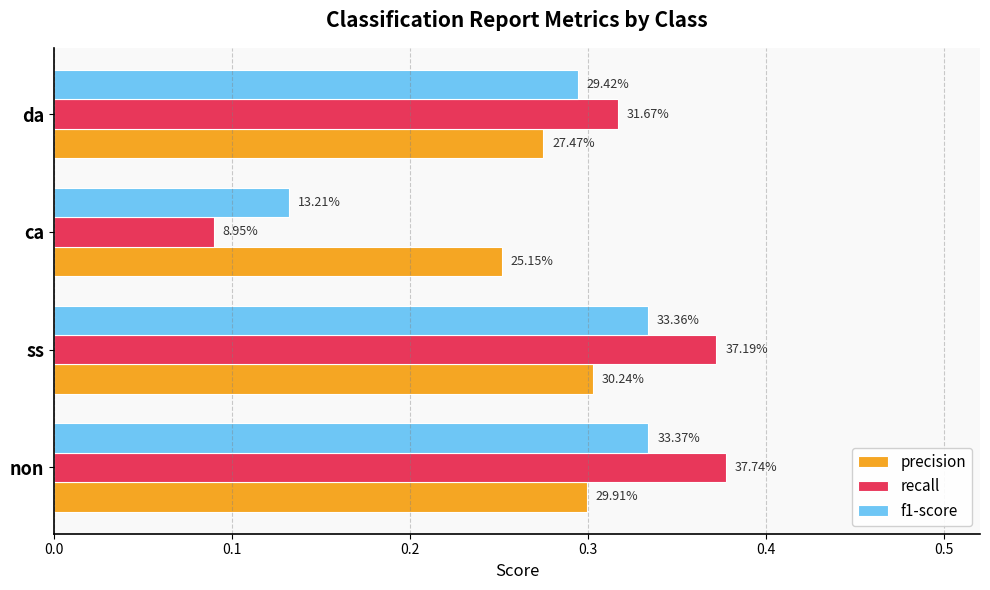

What is the minimum value for recall?

0.1